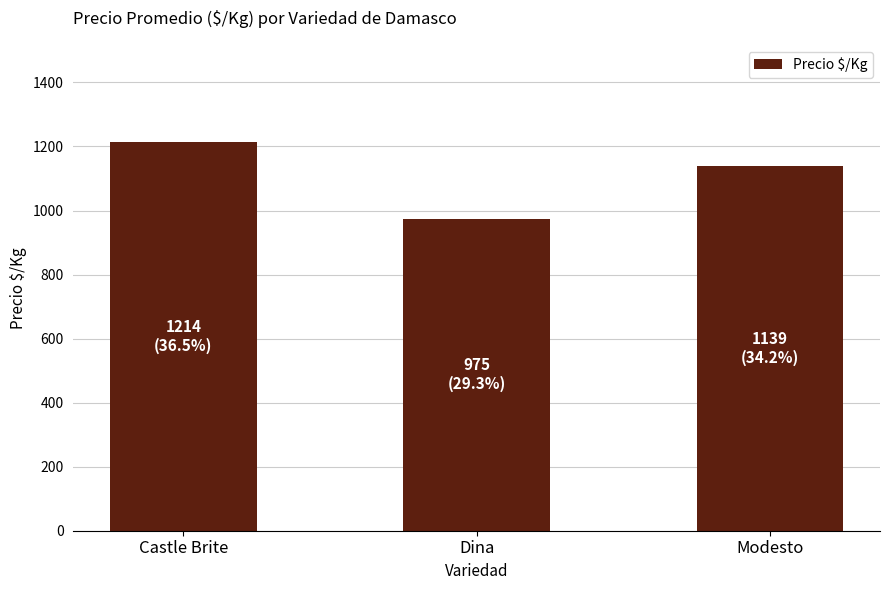

How many data points does each series have?

3